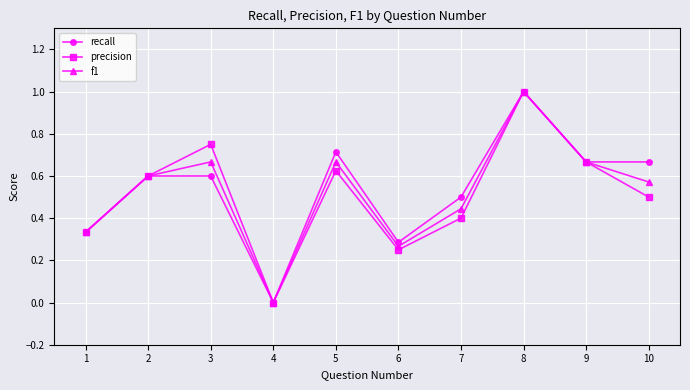

What is the total value across all series at 3?

2.0